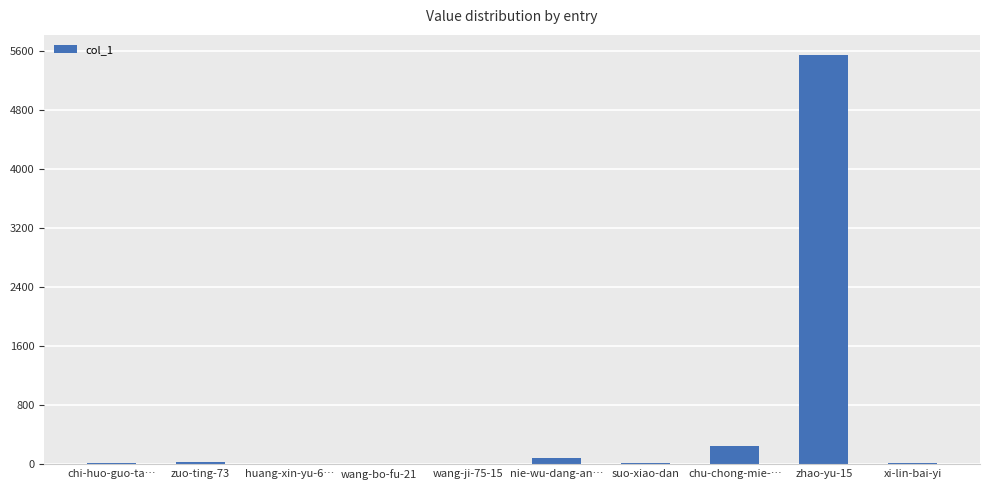

What is the greatest value displayed?

5542